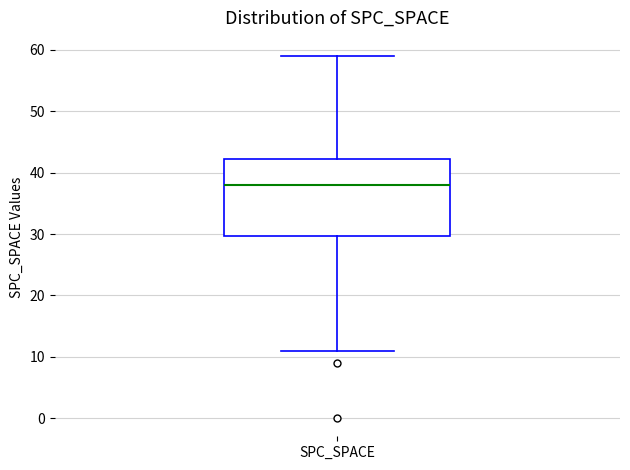

Where is the upper edge of the box for SPC_SPACE on the y-axis? The values are not printed on the chart, so give them approximately, as read against the axis.

42